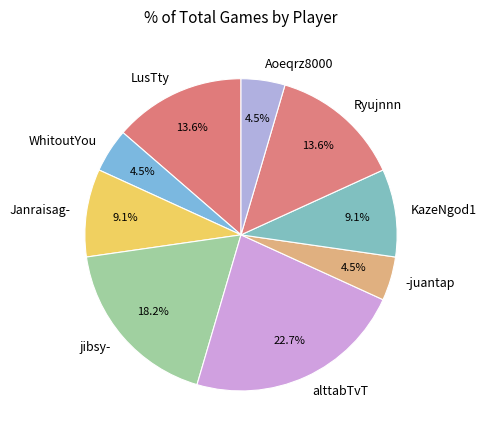

How many slices are in this pie chart?

9